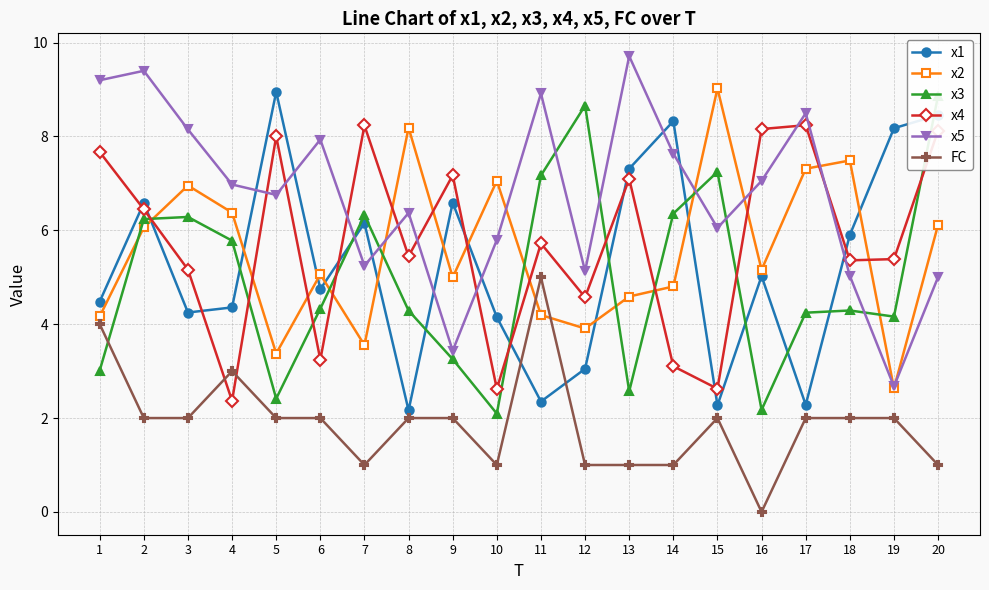

The x2 series shows 1.0 at 19. True or false?

False